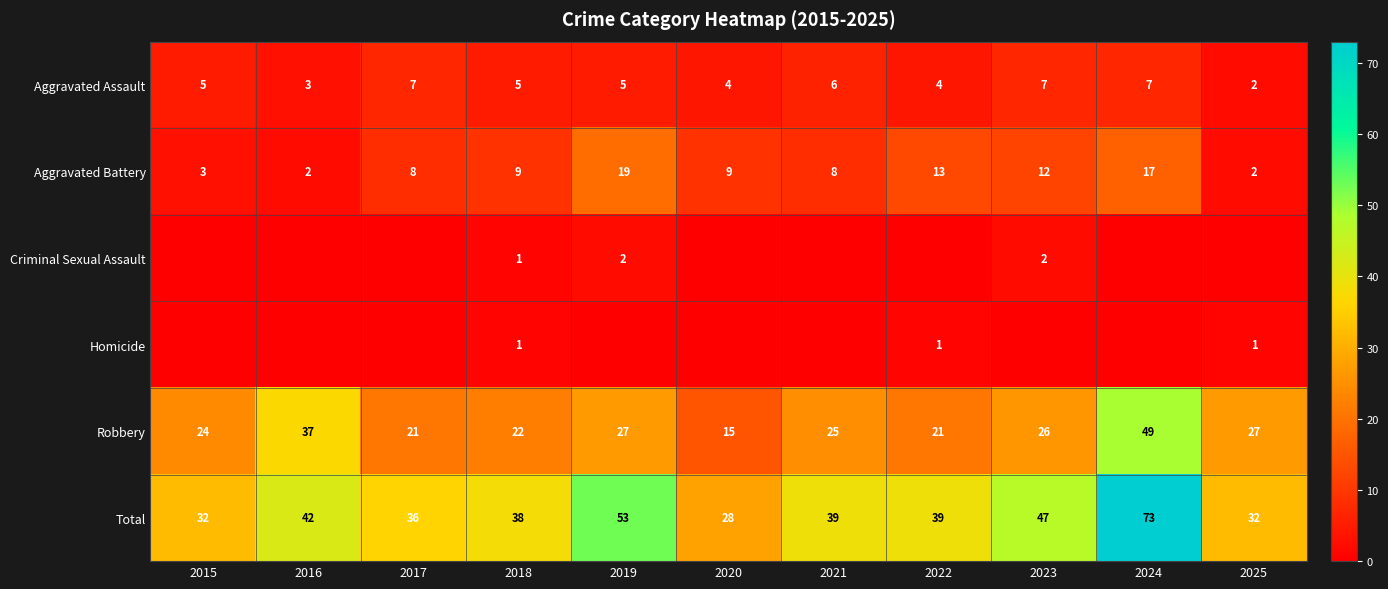

At how many categories does at least one series exceed 64?

1